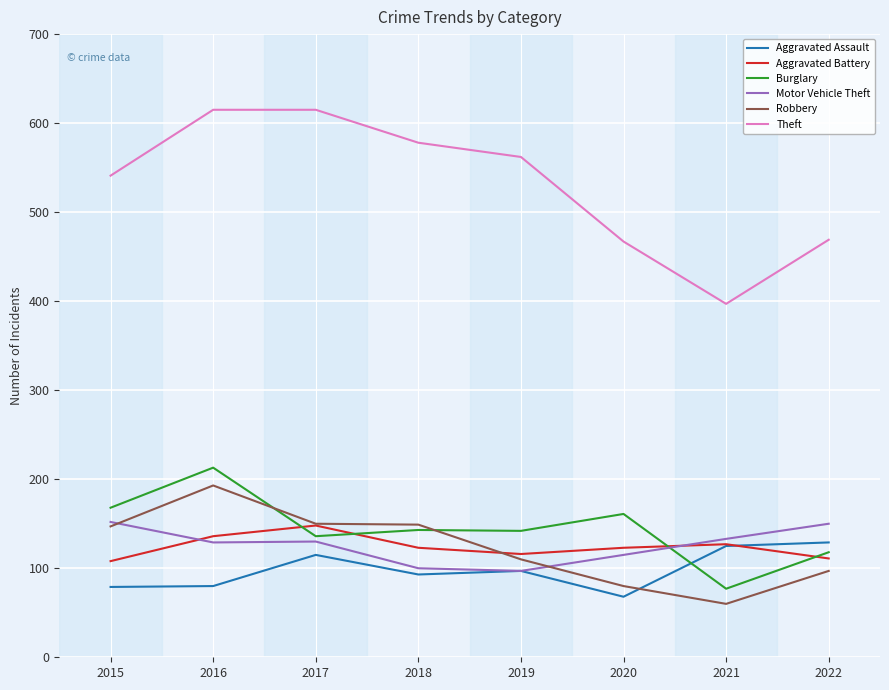

What is the difference between the maximum and minimum values in the Burglary series?

136